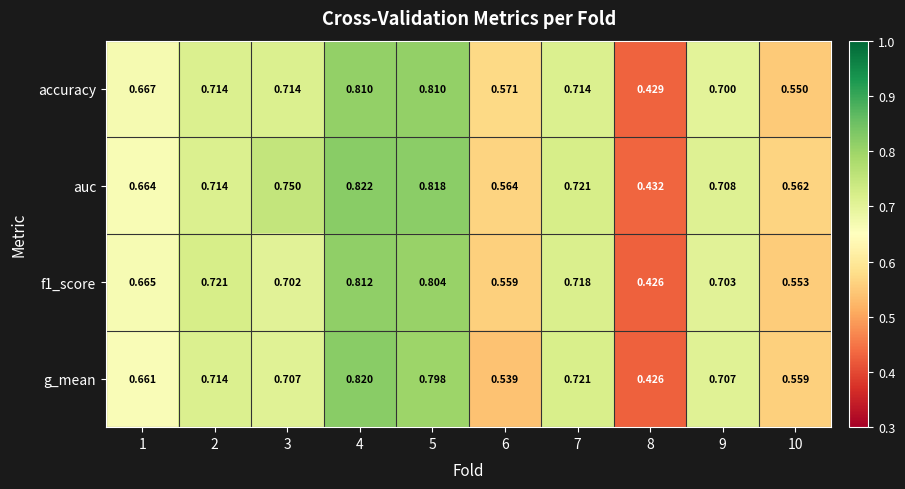

Which series has the largest total across all categories?

auc